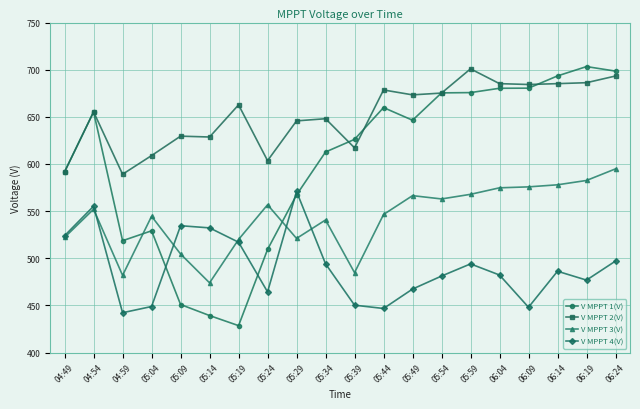

What is the difference between the maximum and second lowest values in the V MPPT 4(V) series?

124.1